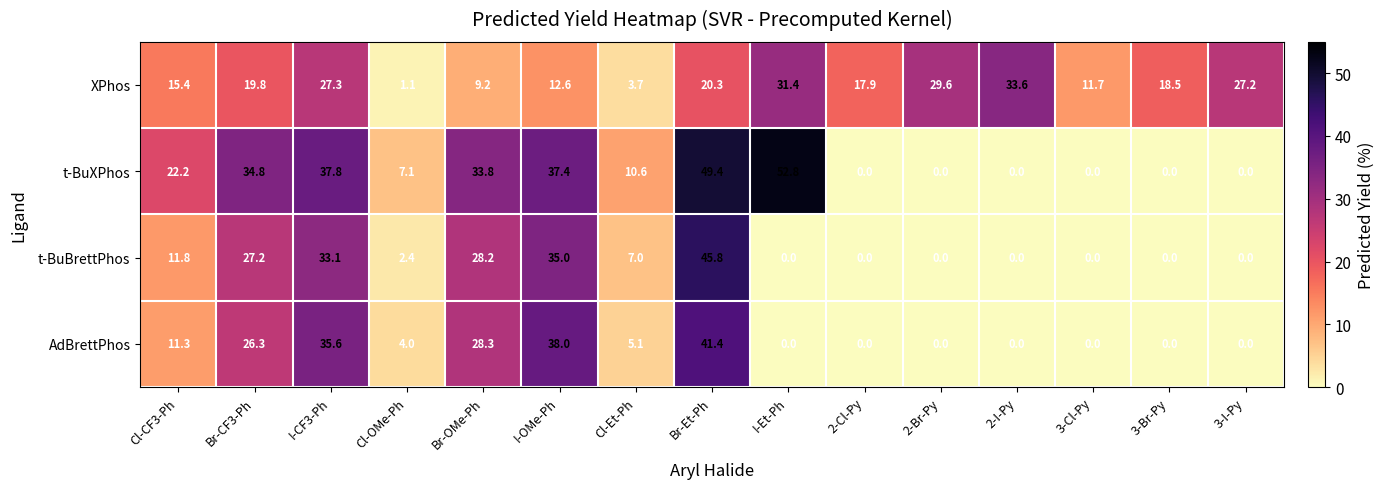

Which series has the widest spread of values?

t-BuXPhos